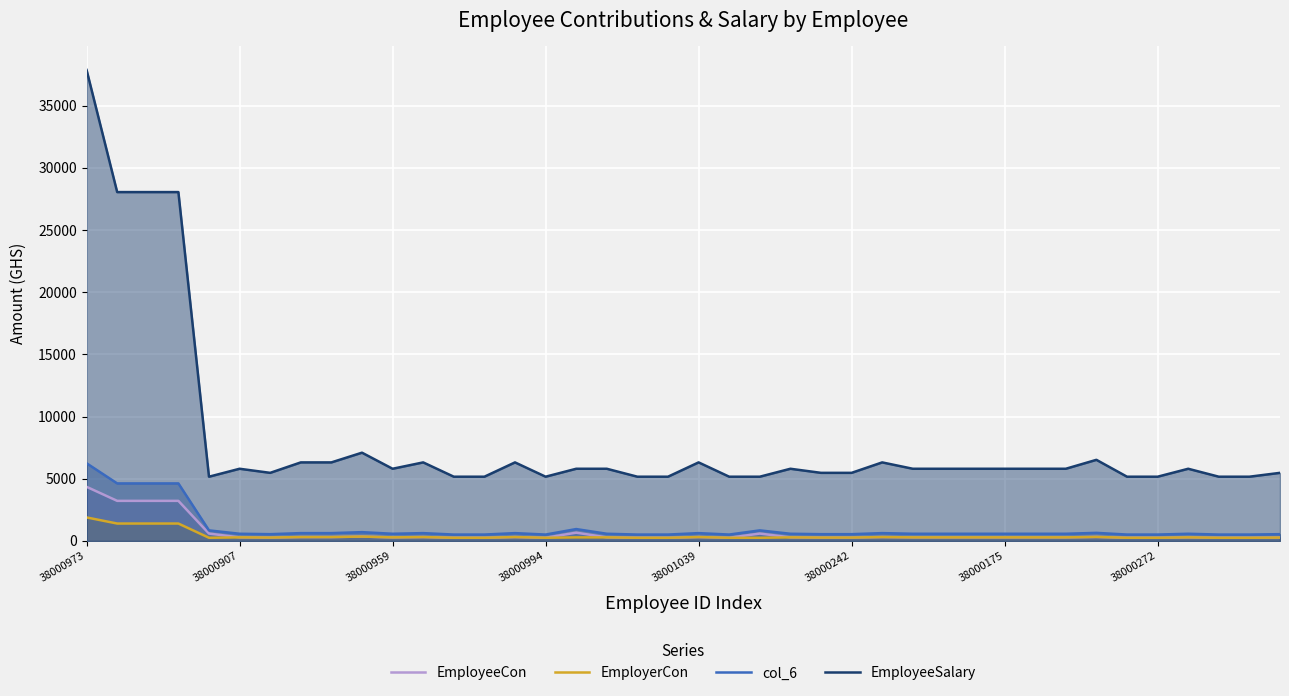

Does the chart display data point markers on the line(s)?

No